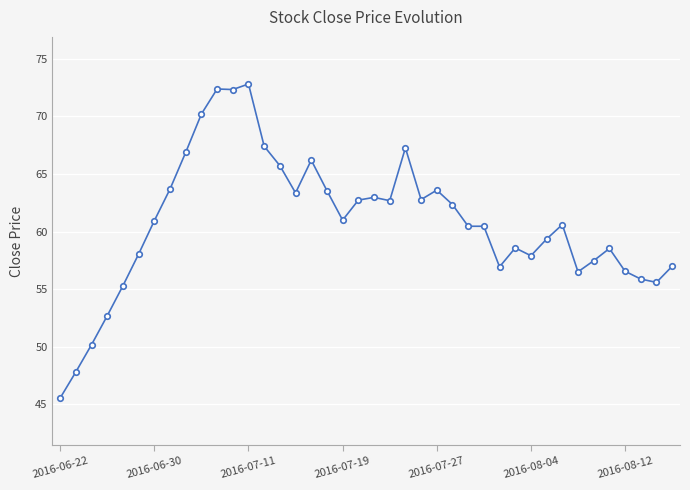

True or false: the data has more than 2 interior local peaks.

True